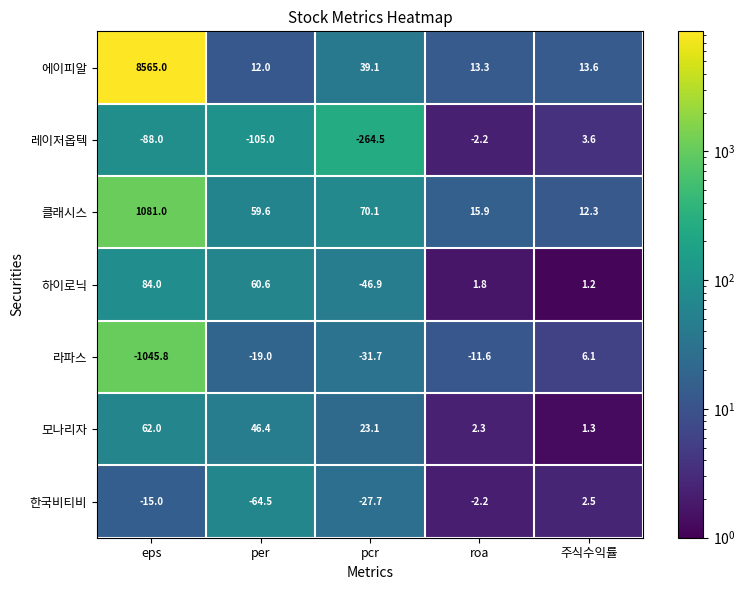

The 모나리자 series shows 33.1 at eps. True or false?

False